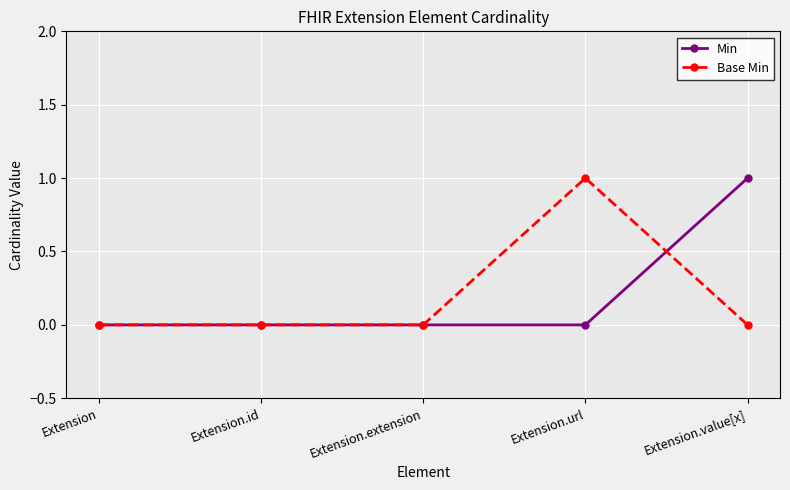

What is the label of the 5th point from the left?

Extension.value[x]